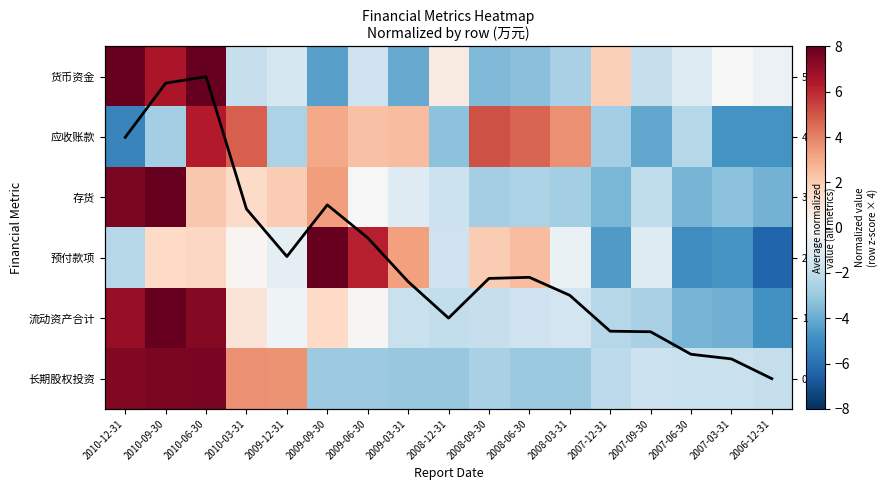

What is the sum of the 预付款项 values at 2009-03-31 and 2008-09-30?

5.3